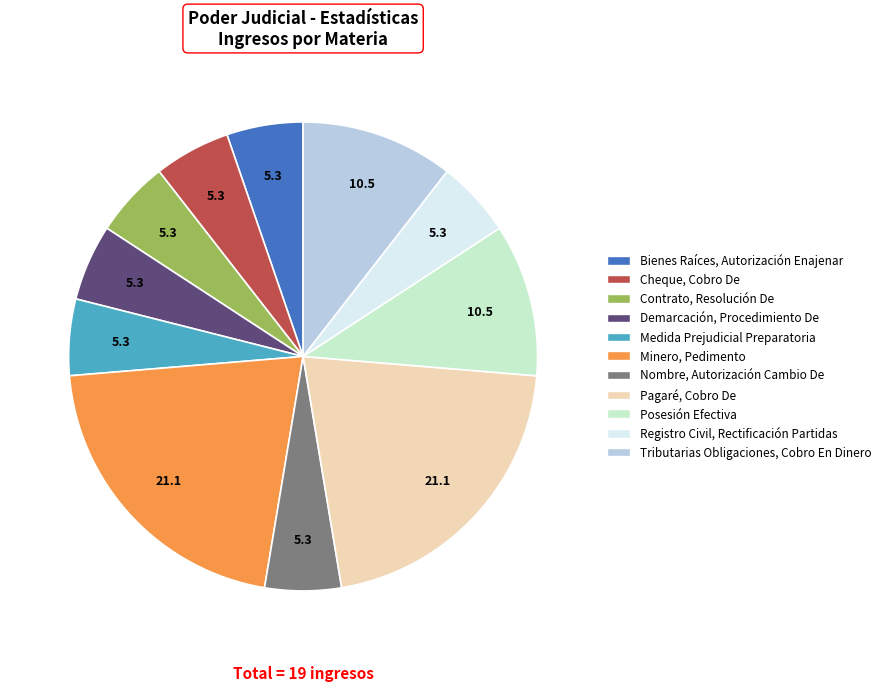

What is the ratio of the value at Posesión Efectiva to the value at Registro Civil, Rectificación Partidas?

2.0